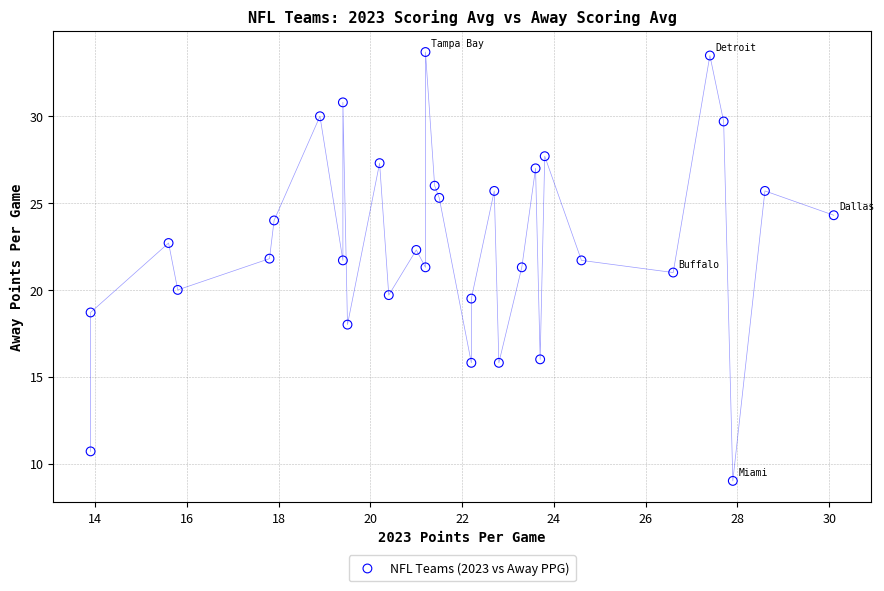

What is the range of X values (max minus min)?

16.2